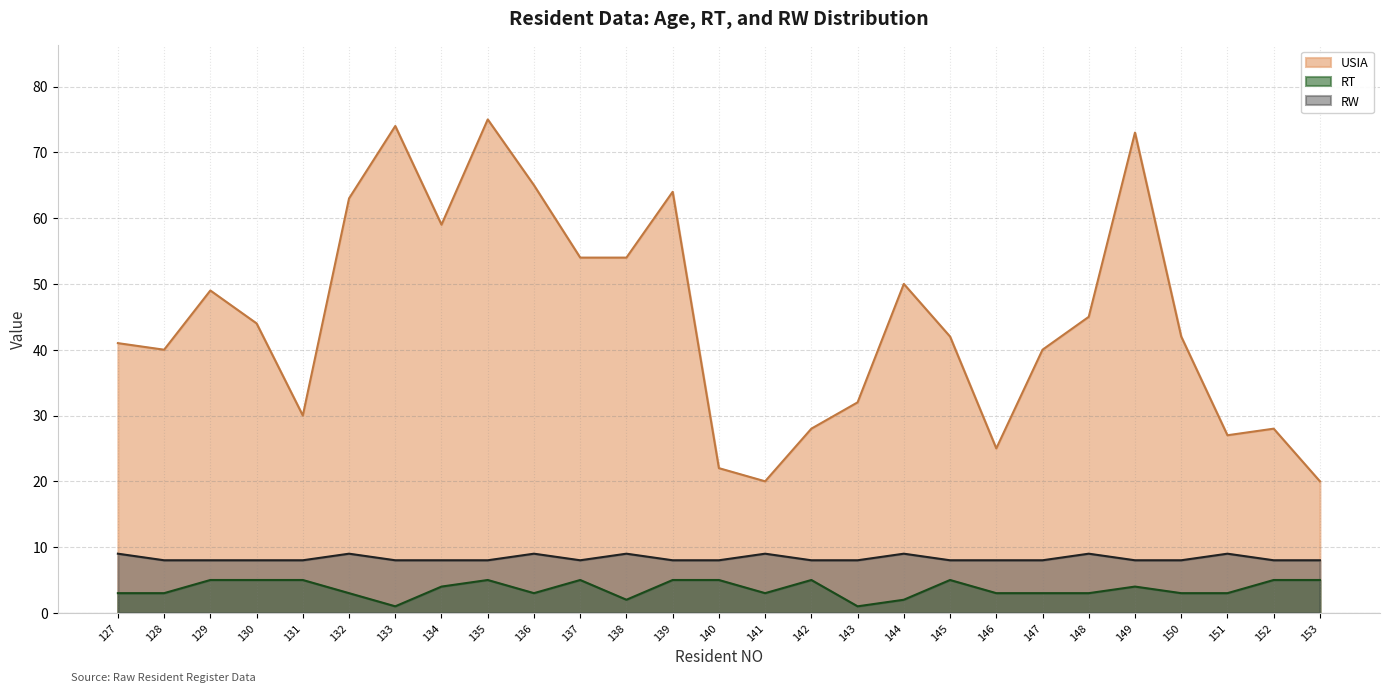

Is the value of USIA at 145 greater than the value of RT at 141?

Yes